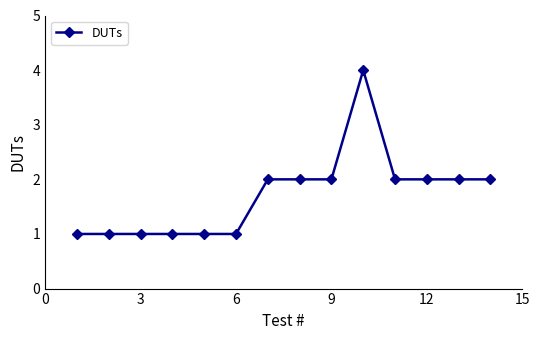

What is the sum of all values?

24